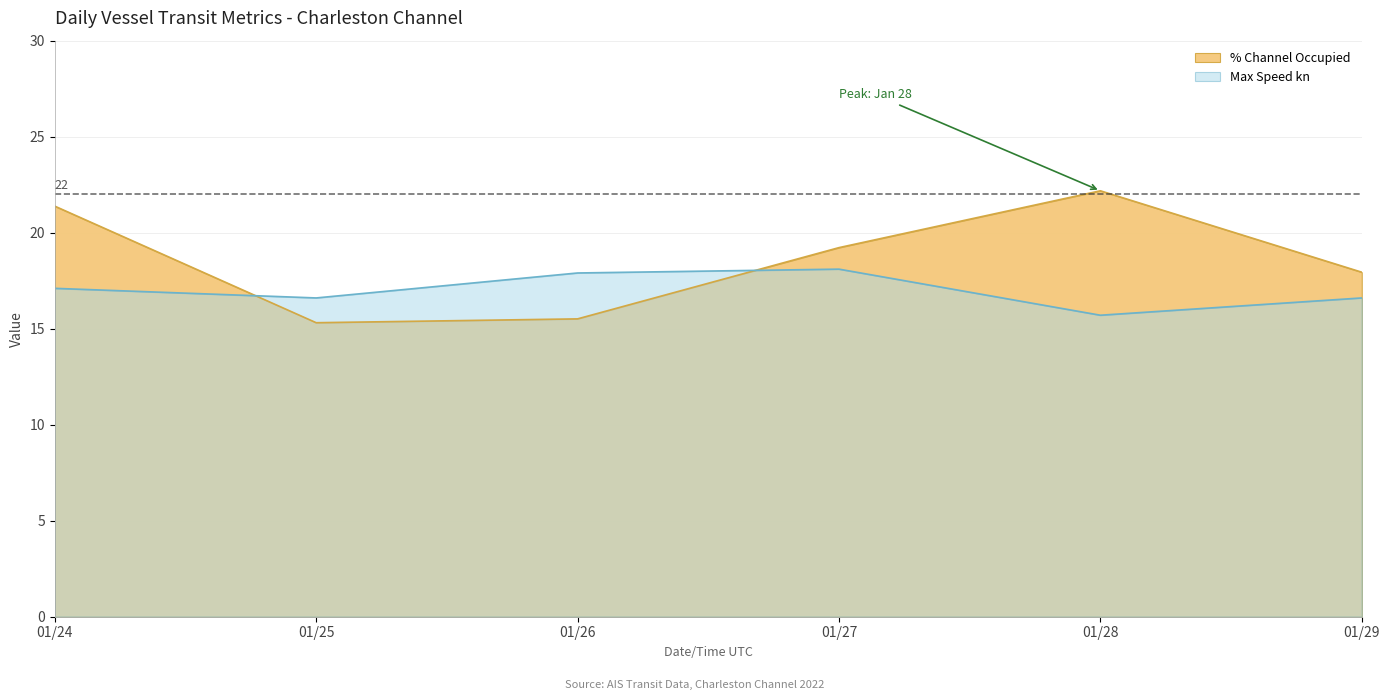

What is the value of the % Channel Occupied point at the 1st from the left?

21.4